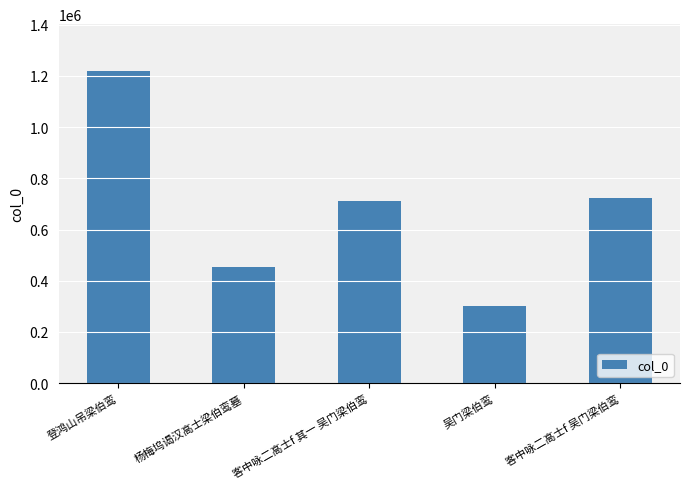

What is the difference between the maximum and minimum values?

915981